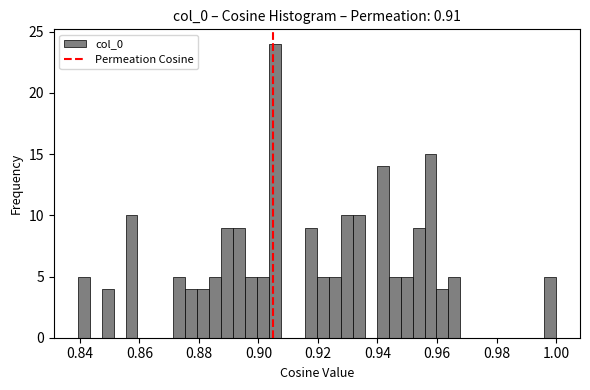

Read against the x-axis, roughly where is the centre of the tallest bar?

0.906